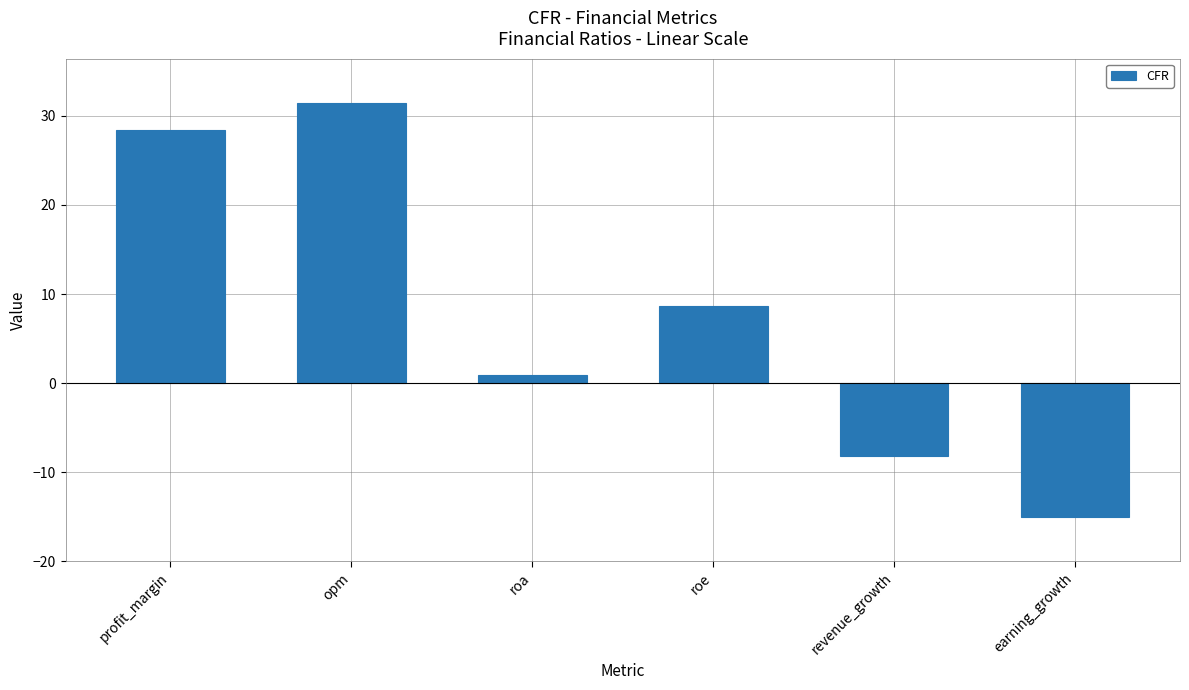

How many values are above zero?

4